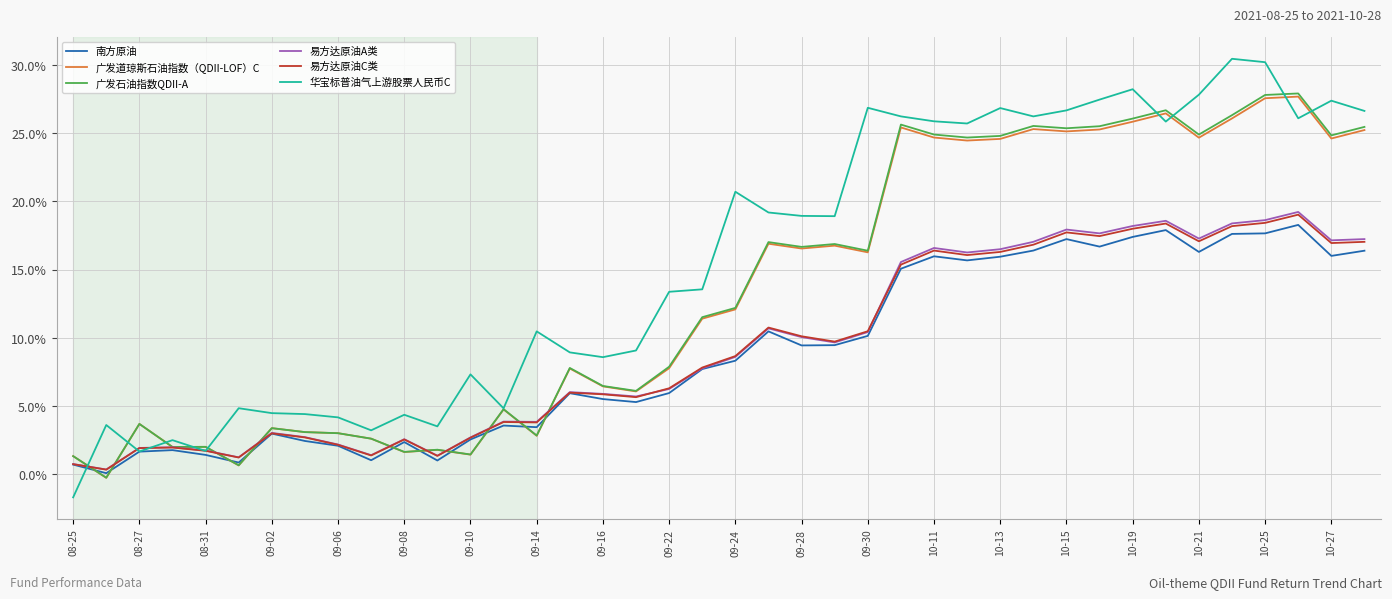

At how many categories does at least one series exceed 3?

37